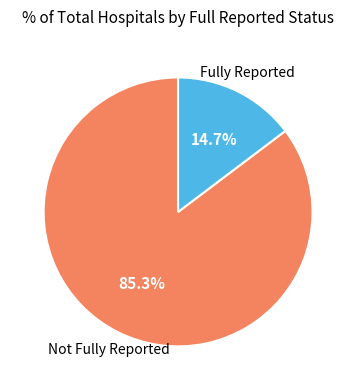

Does any single category account for the majority?

Yes